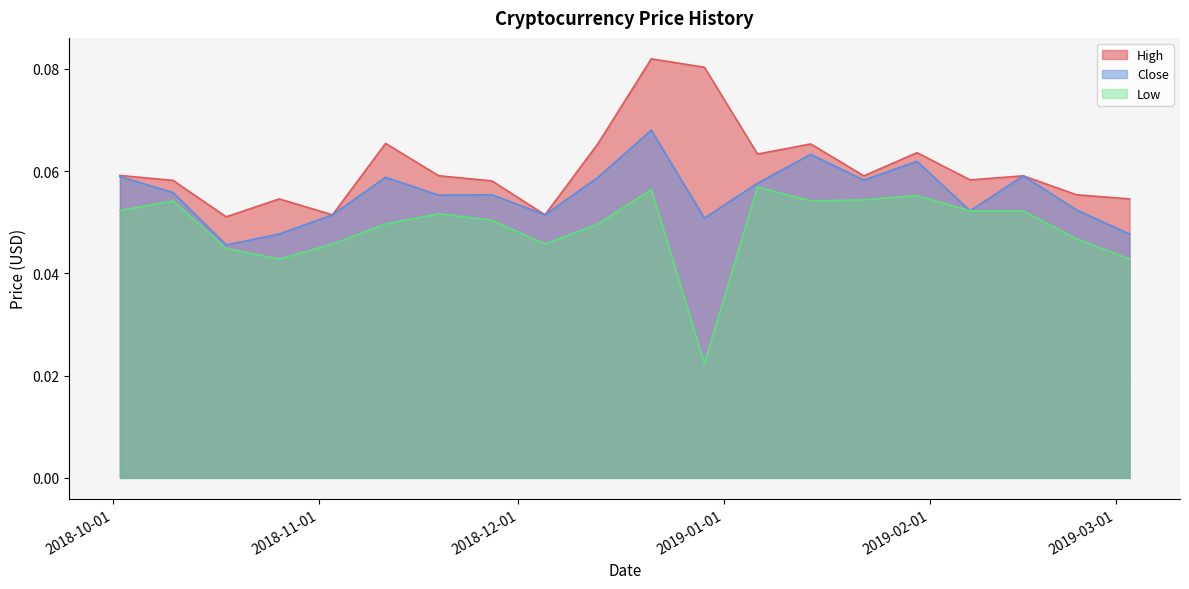

At which category does Low reach its first local valley?

2018-10-26